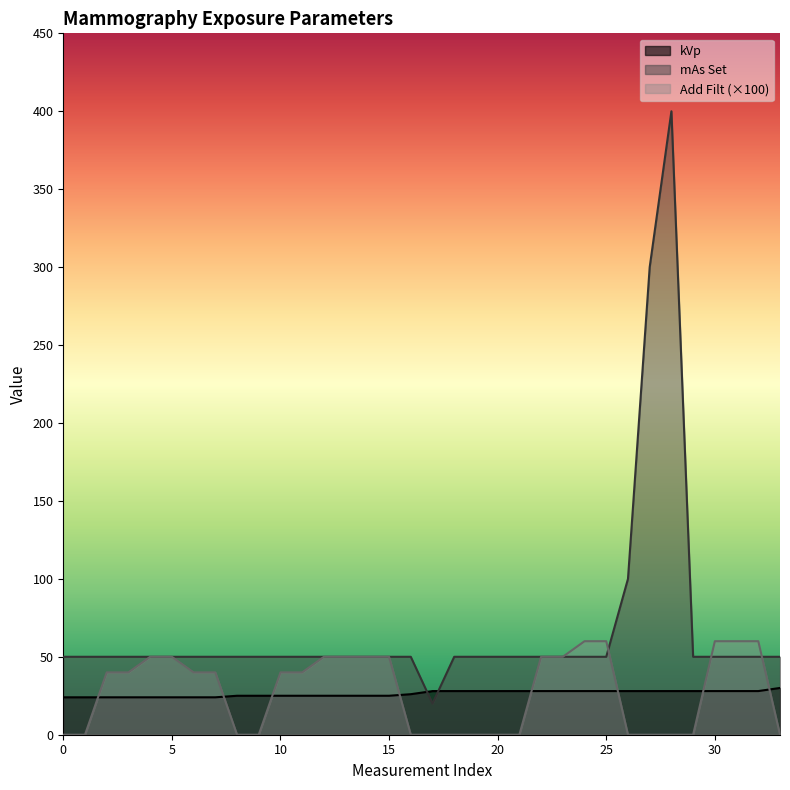

How many categories are shown in the chart?

34